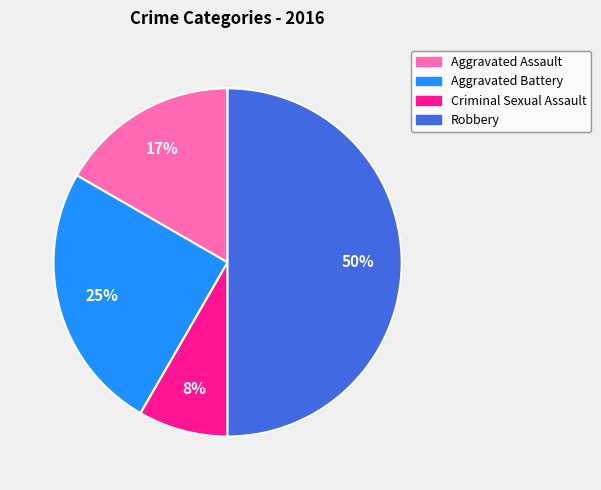

Which category has the smallest portion of the pie?

Criminal Sexual Assault